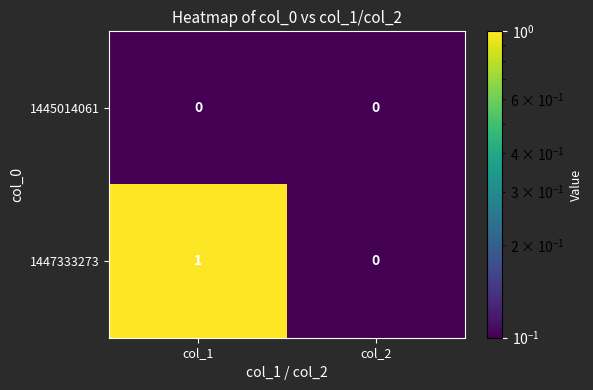

Rank the series by their average value, from highest to lowest.

1447333273, 1445014061